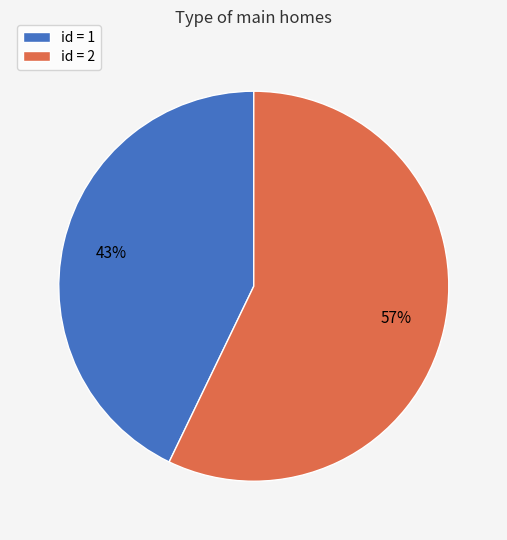

Which category accounts for the majority?

id = 2